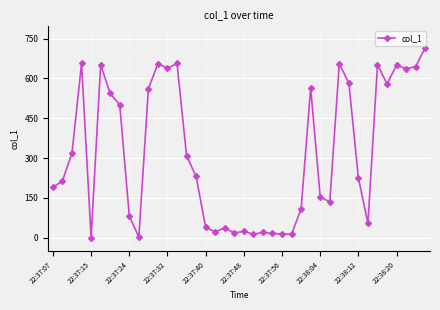

What is the maximum value shown in the chart?

716.4